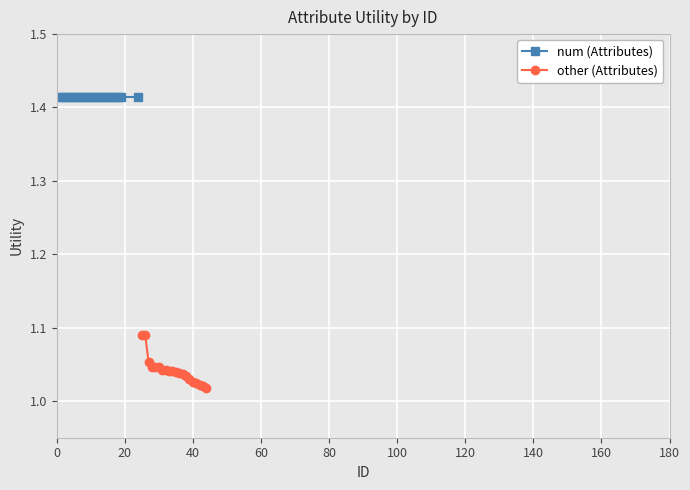

How many other (Attributes) values are between 1 and 2?

20